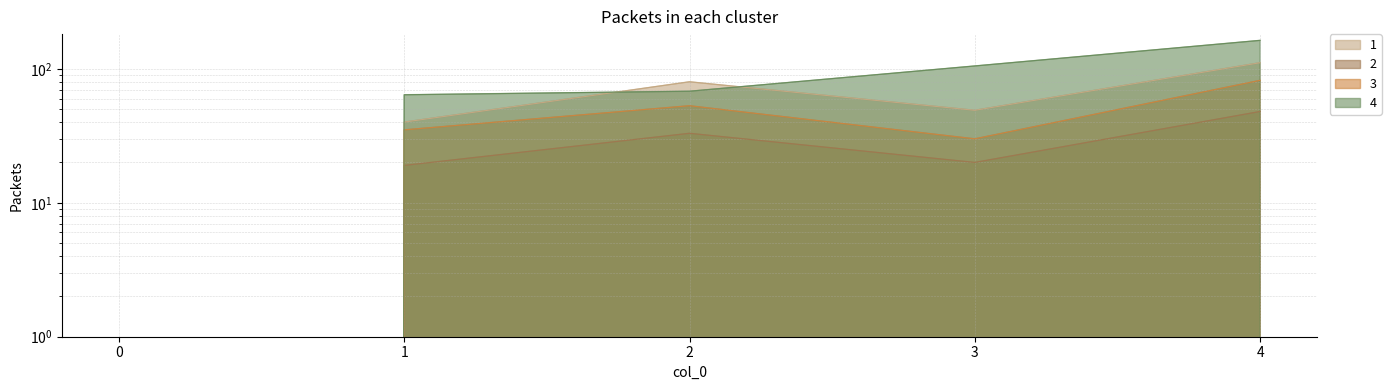

The value of 1 at 4 is 111. True or false?

True